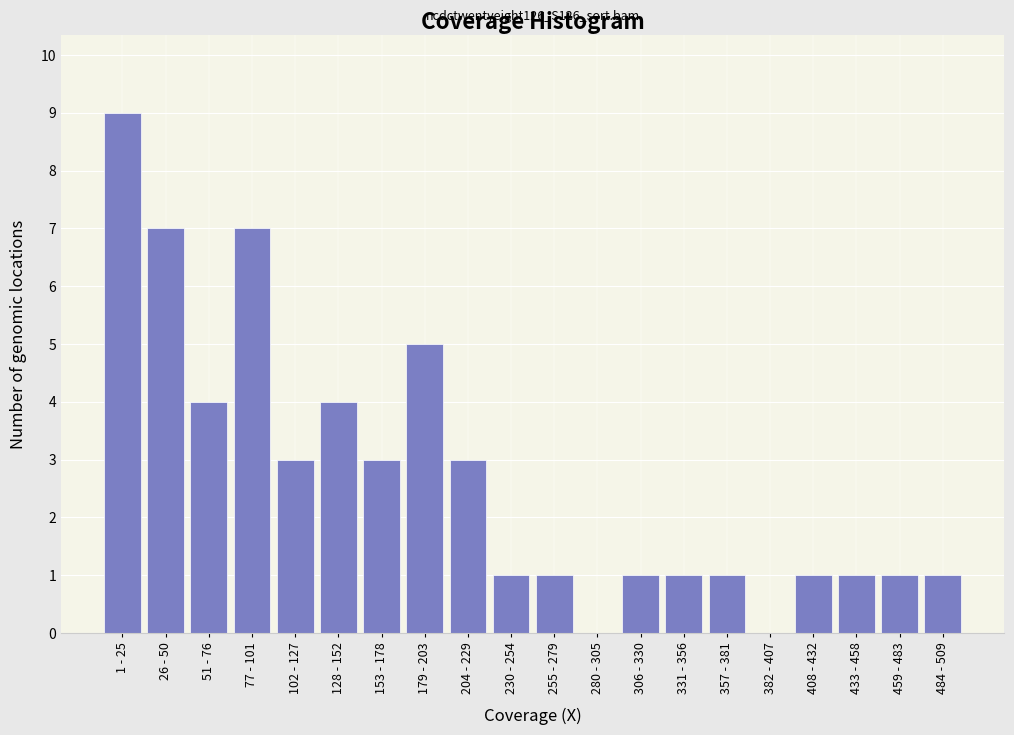

Reading right to left, what are all the values shown in this chart?

484 - 509=1	459 - 483=1	433 - 458=1	408 - 432=1	382 - 407=0	357 - 381=1	331 - 356=1	306 - 330=1	280 - 305=0	255 - 279=1	230 - 254=1	204 - 229=3	179 - 203=5	153 - 178=3	128 - 152=4	102 - 127=3	77 - 101=7	51 - 76=4	26 - 50=7	1 - 25=9